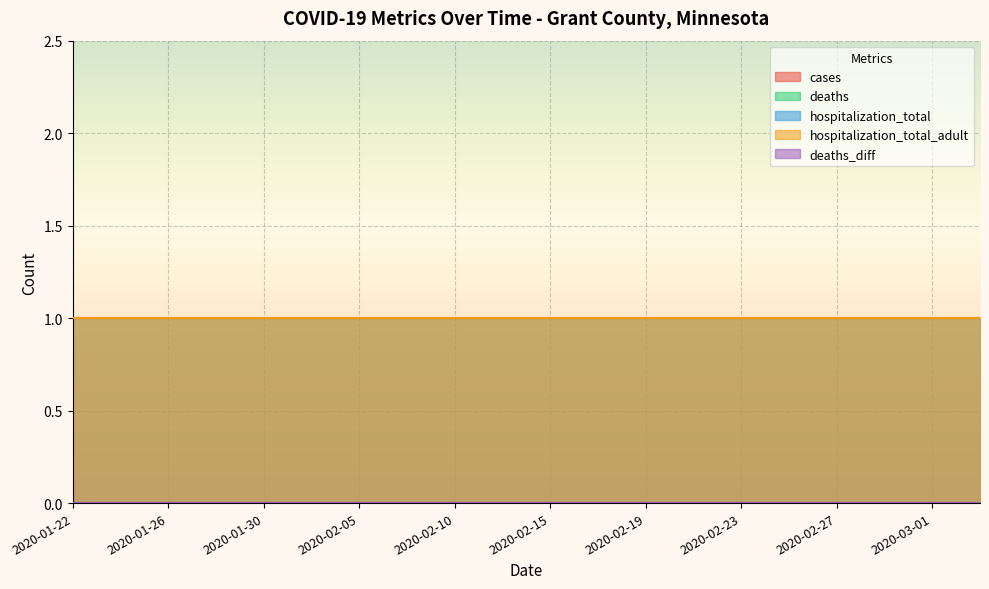

True or false: deaths_diff and deaths intersect in this chart.

False